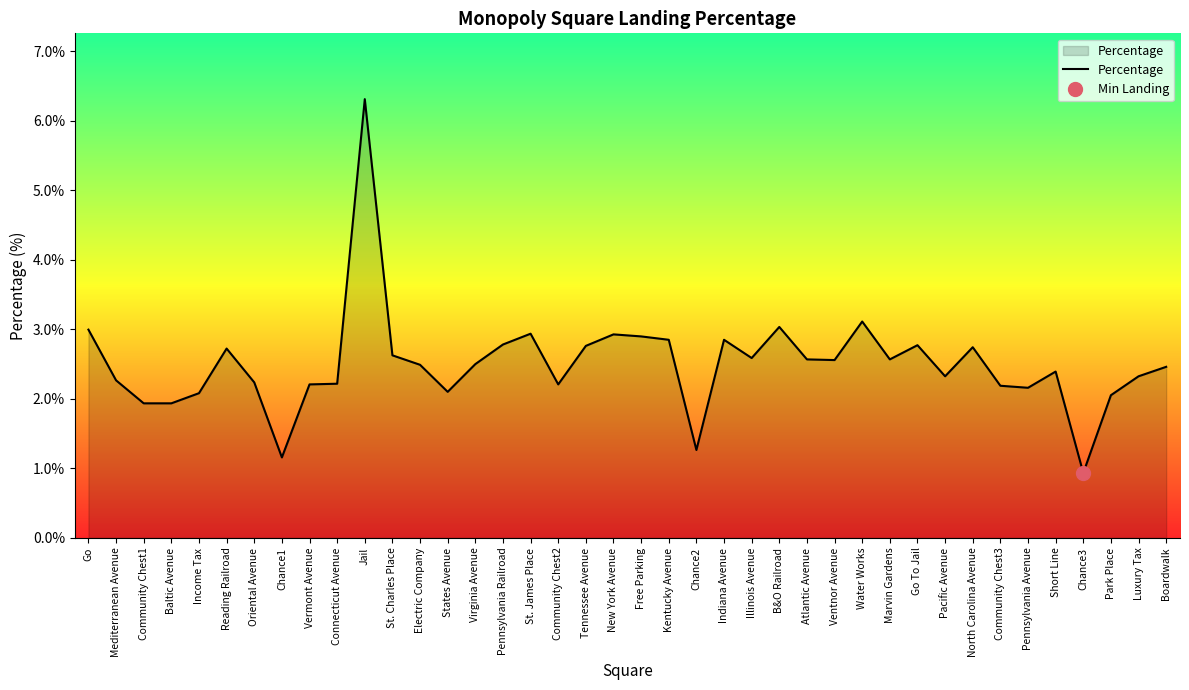

What is the value of the 4th point from the left?

1.9